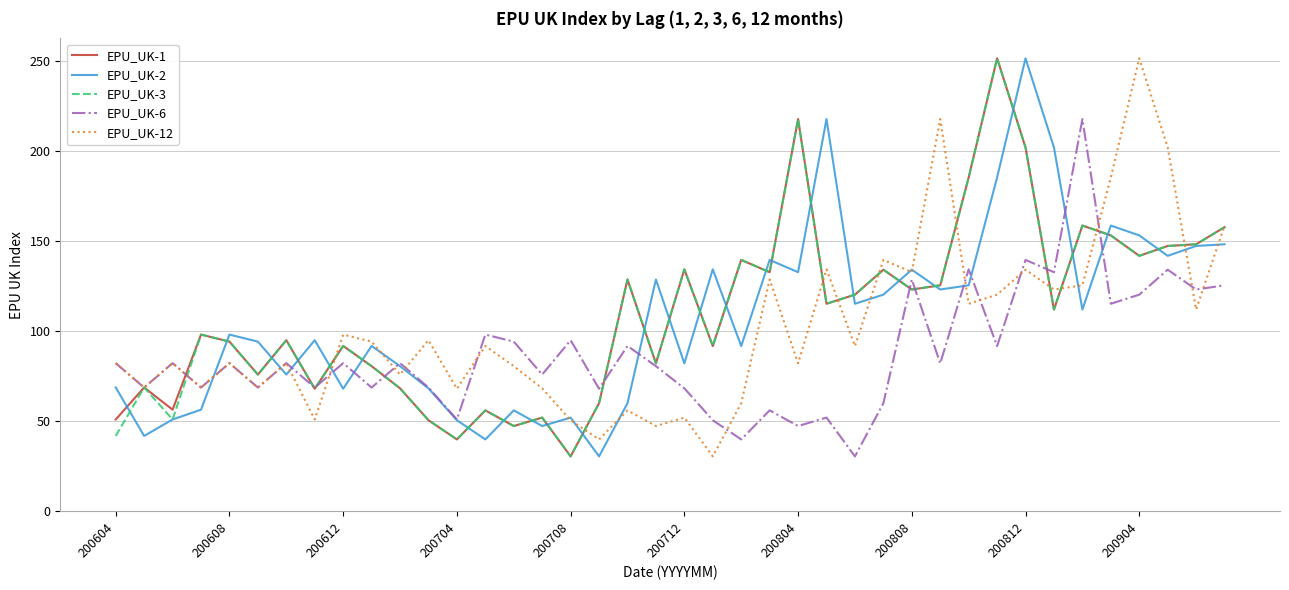

What is the smallest value displayed?

30.5